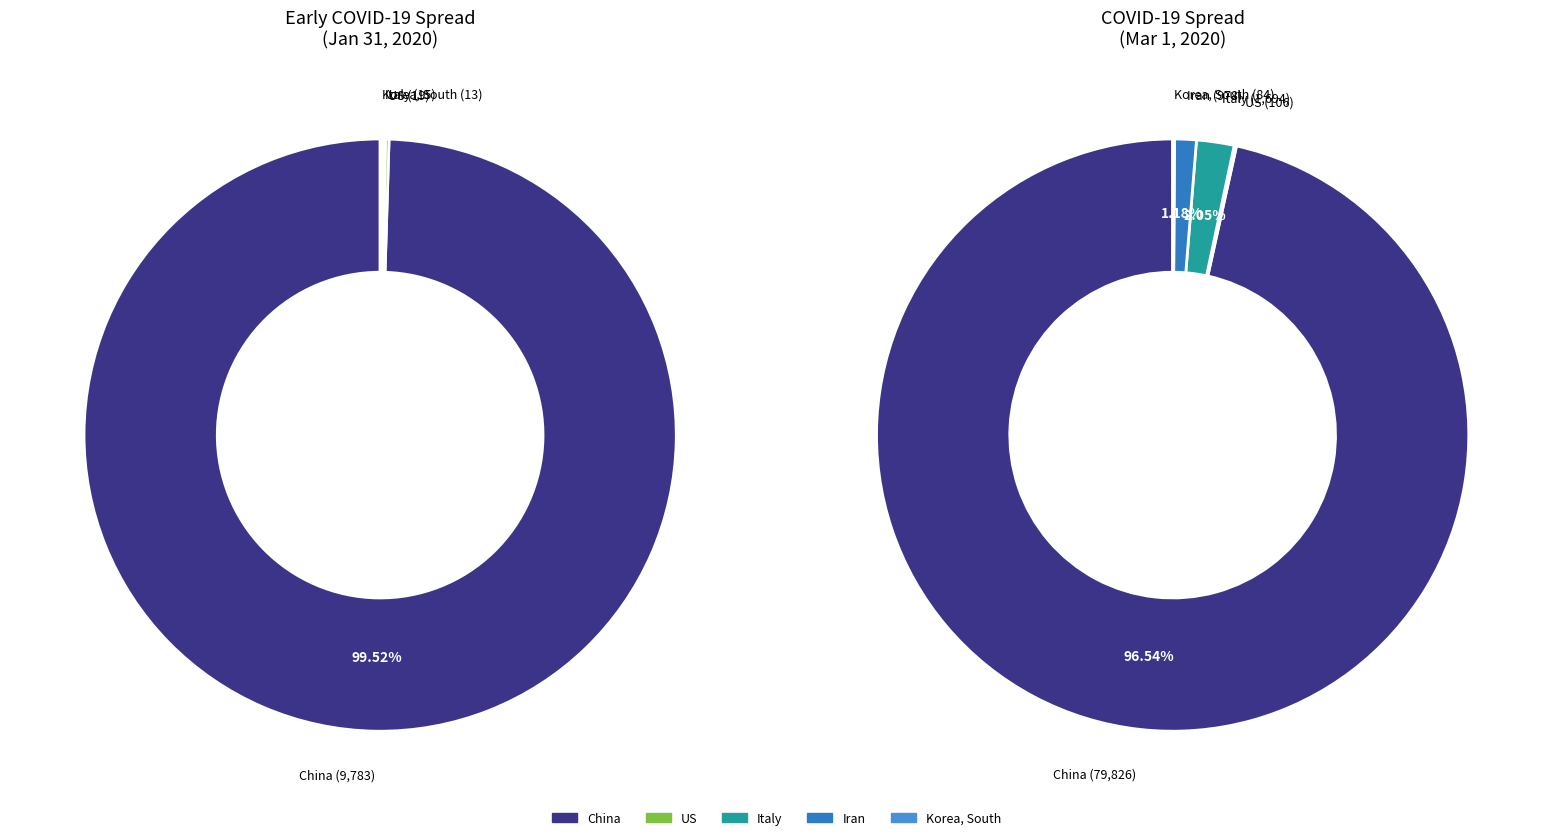

Is it true that 10 is 1% of the pie?

False